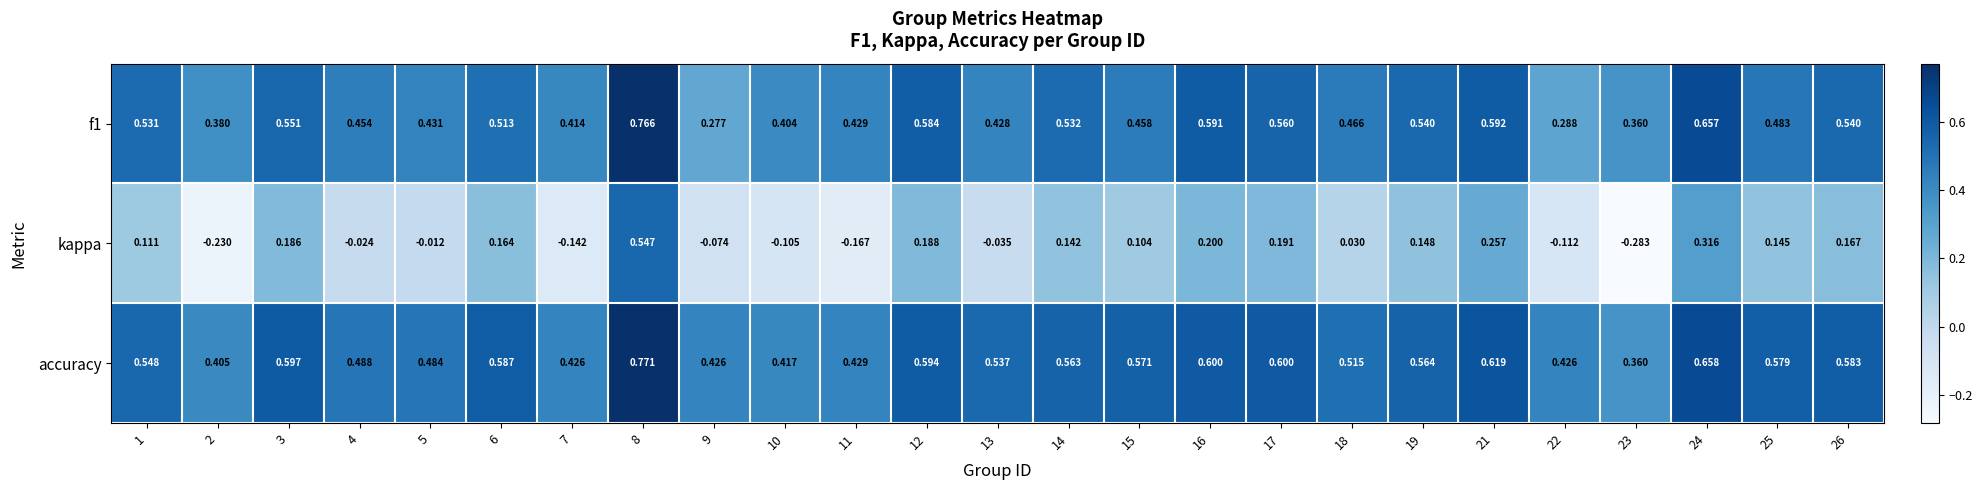

At 22, list the series in order from smallest to largest.

kappa, f1, accuracy